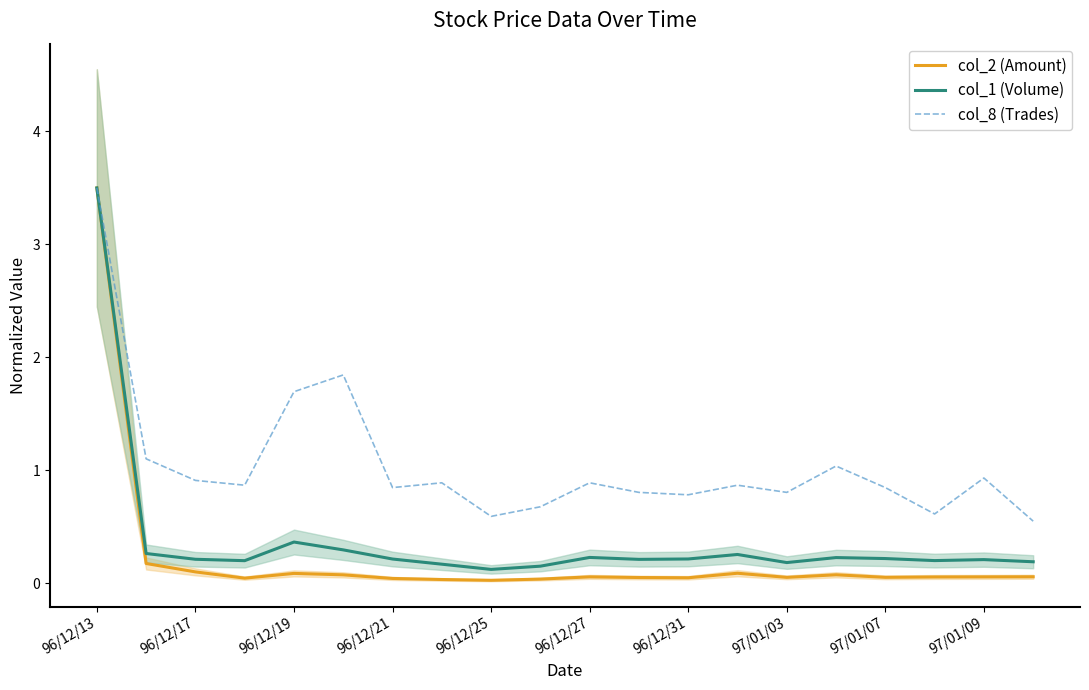

Which series has the largest range (max minus min)?

col_2 (Amount)